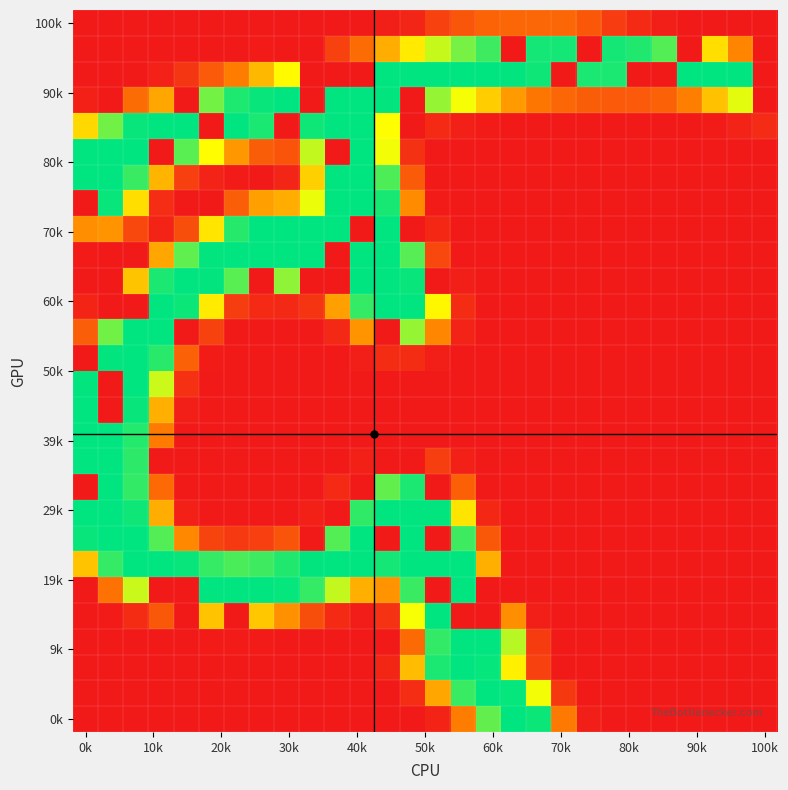

At how many categories does at least one series exceed 44?

27